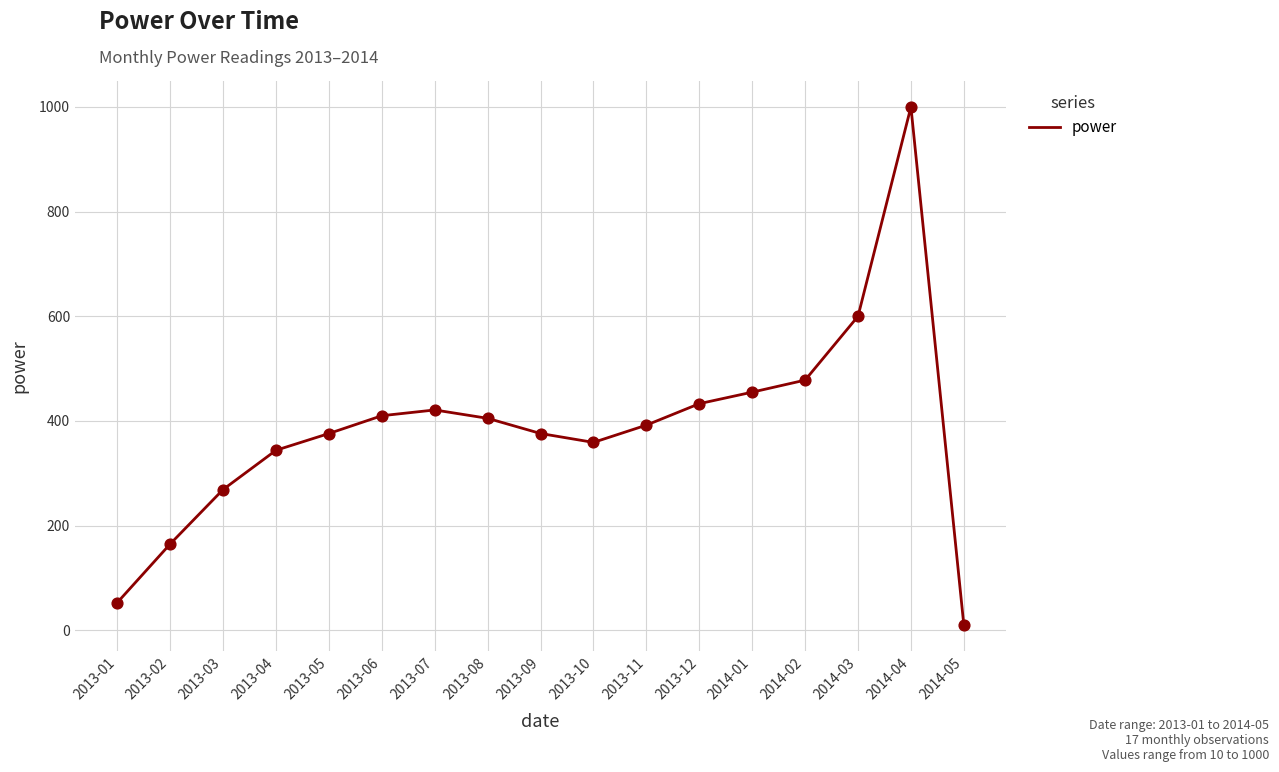

What is the change in value from 2013-04 to 2014-04?

+656